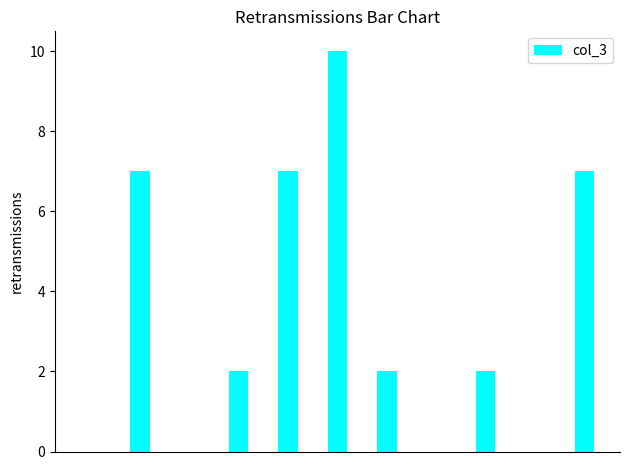

What is the greatest value displayed?

10